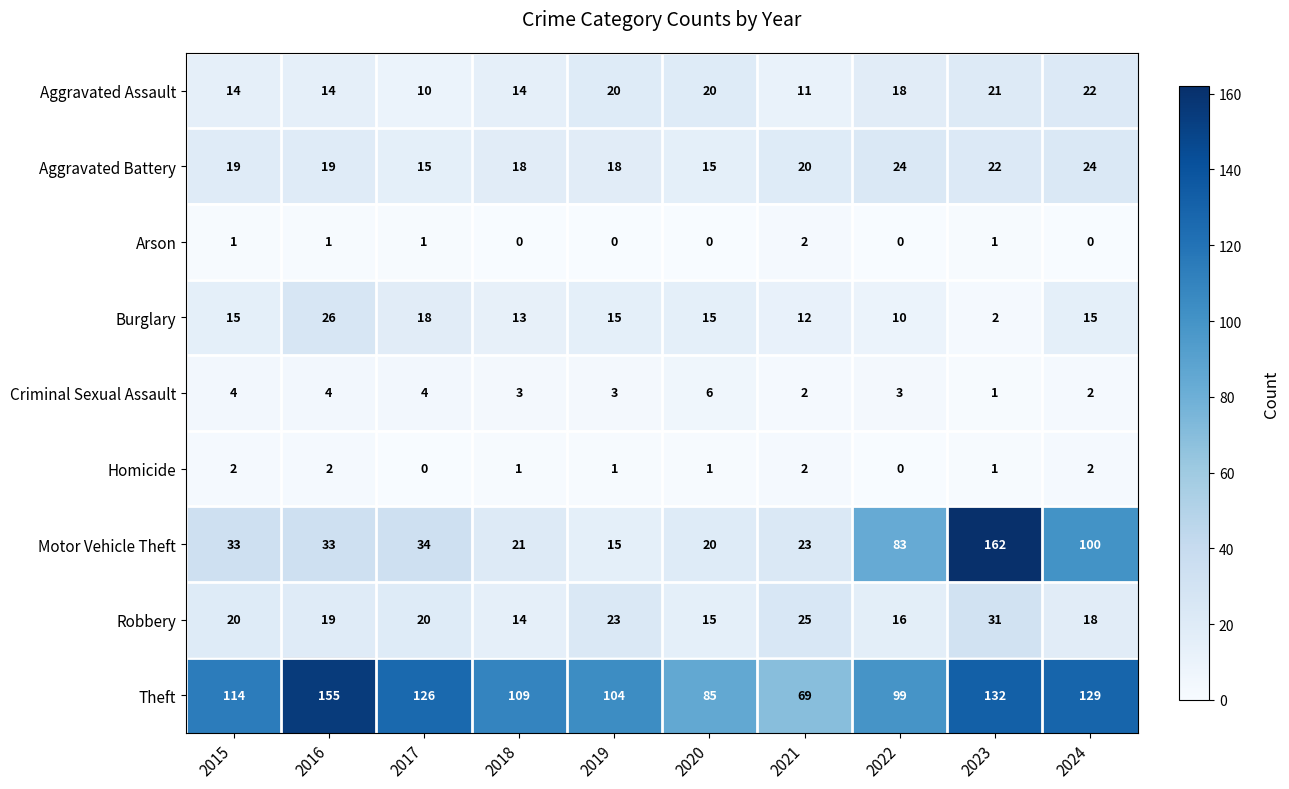

What is the difference between the Robbery values at 2018 and 2024?

4